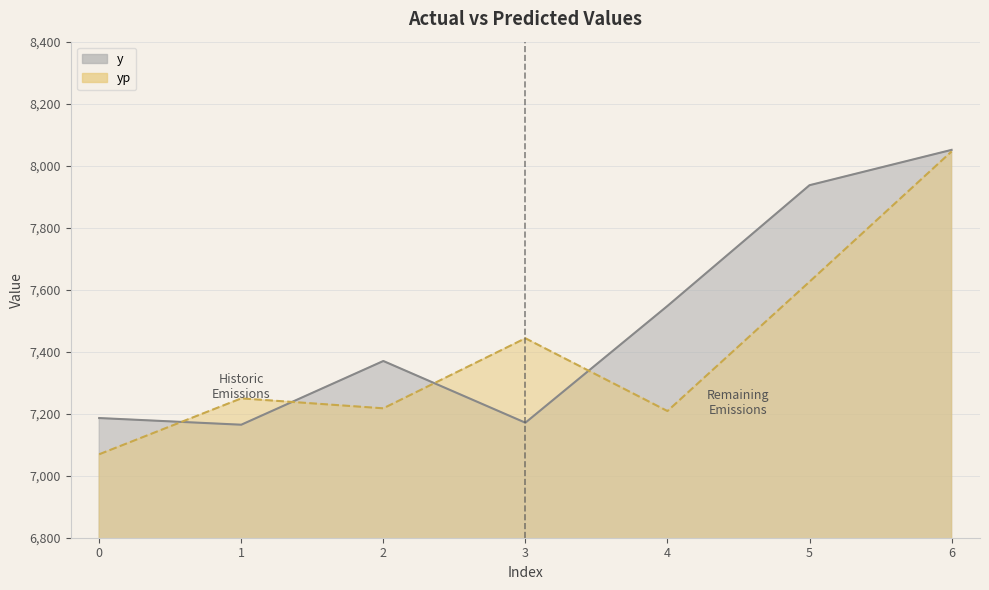

At how many categories does at least one series exceed 8011?

1